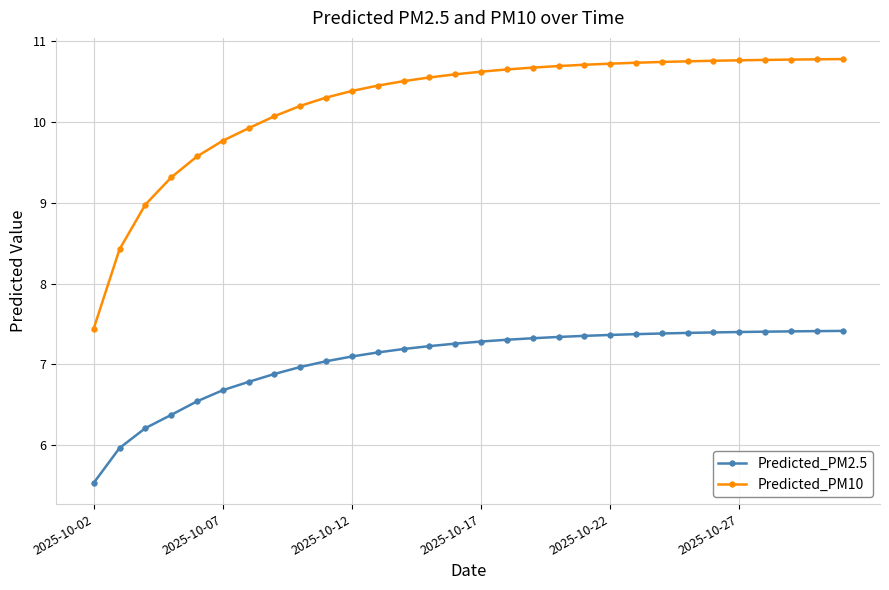

What is the highest value of the Predicted_PM2.5 series?

7.4